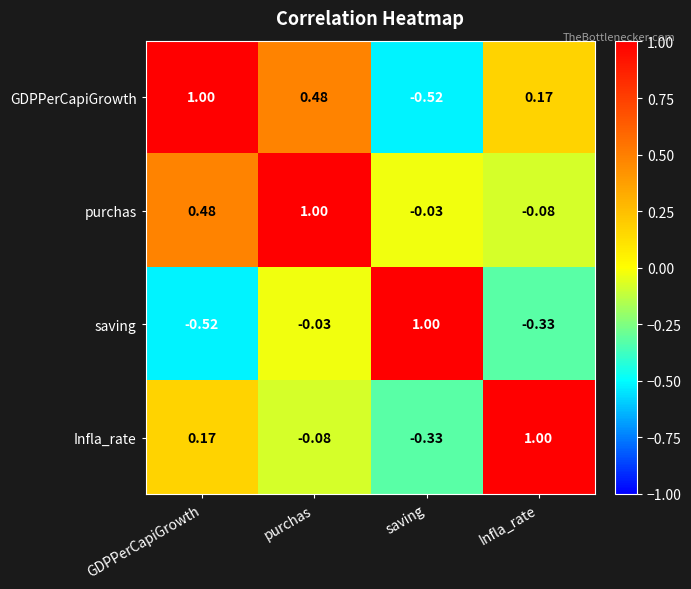

Which category has the highest value in the Infla_rate series?

Infla_rate